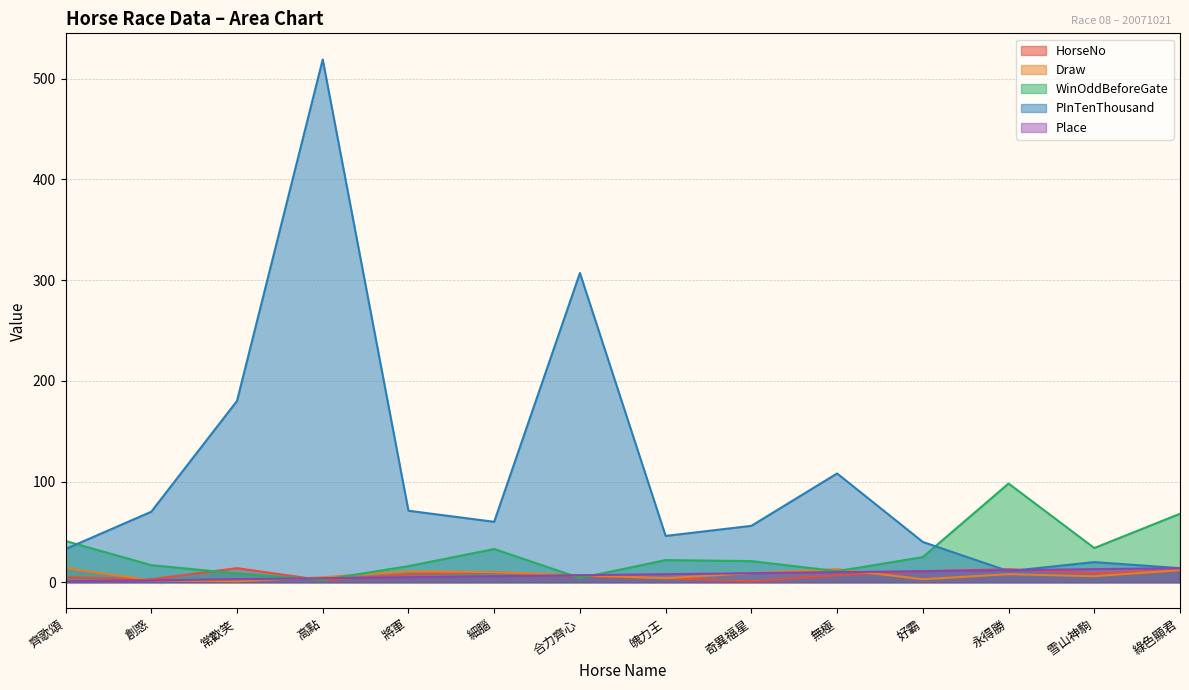

What is the total value across all series at 永得勝?

142.0